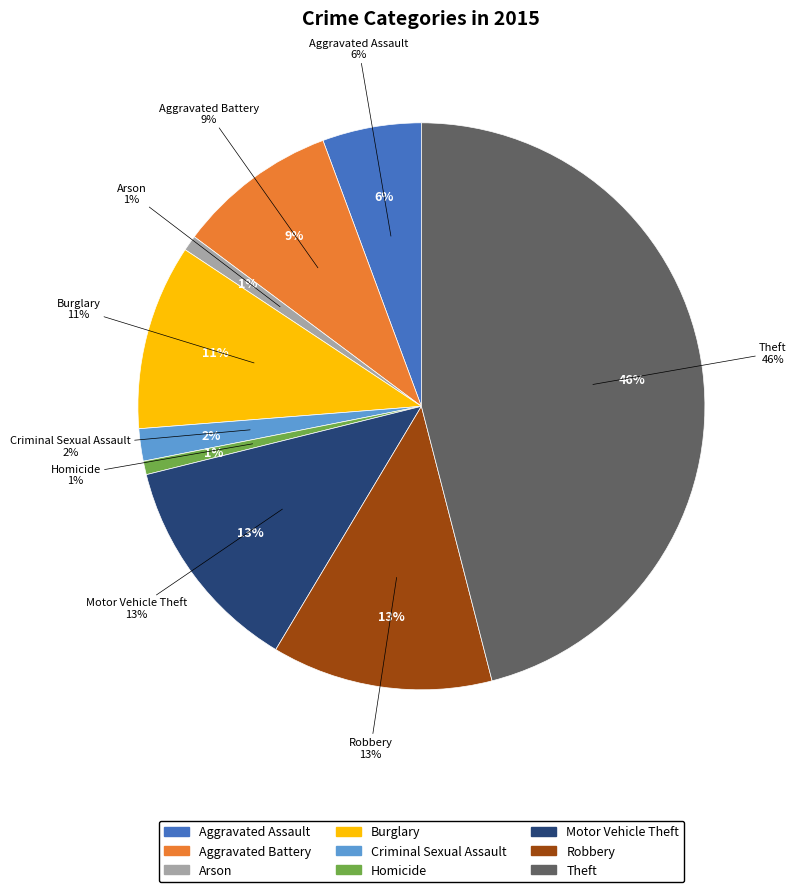

How many segments does this pie chart have?

9